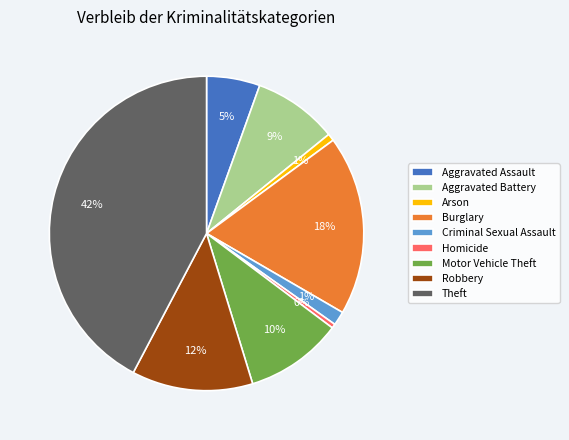

Is there a majority slice in this chart?

No